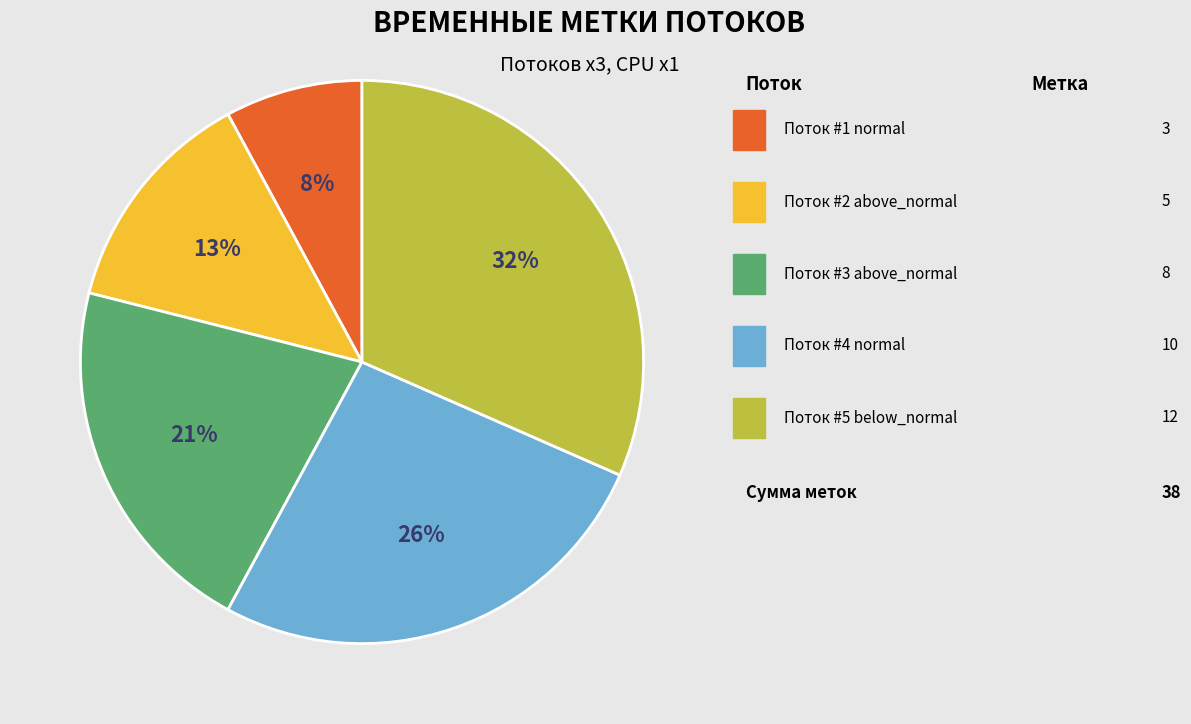

Is there any slice that represents more than half of the pie?

No